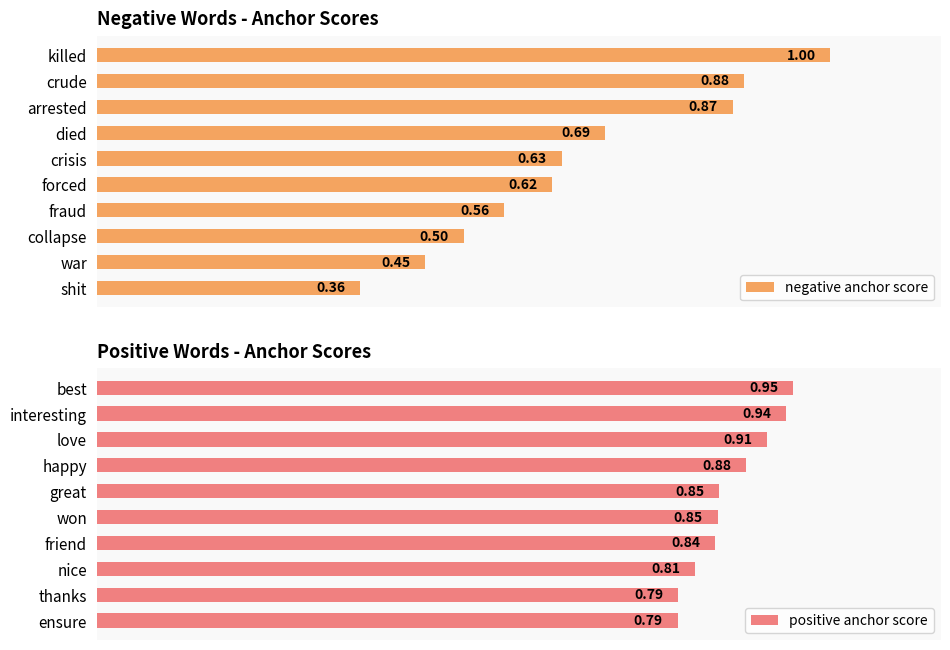

Rank the categories by negative anchor score value from highest to lowest.

killed, crude, arrested, died, crisis, forced, fraud, collapse, war, shit